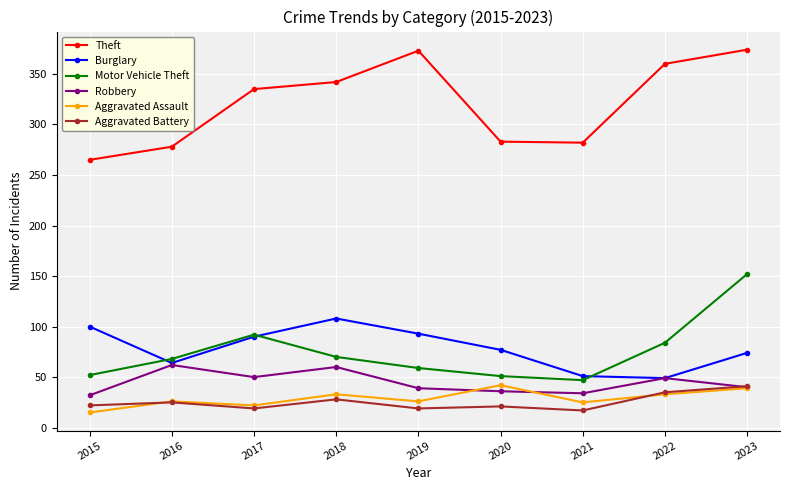

What is the maximum value shown in the chart?

374